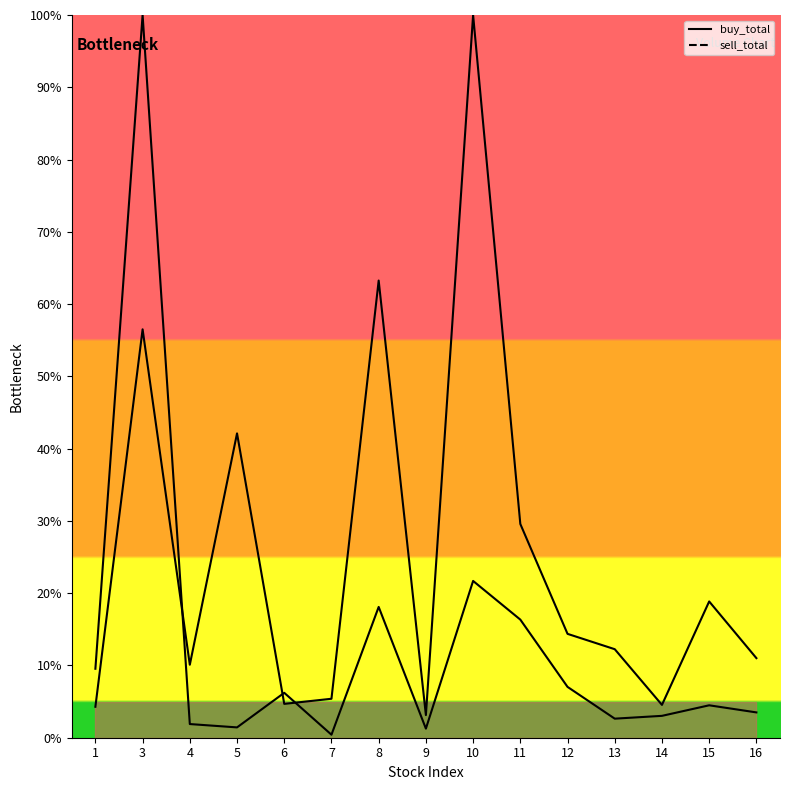

What is the total value across all series at 4?

12.0